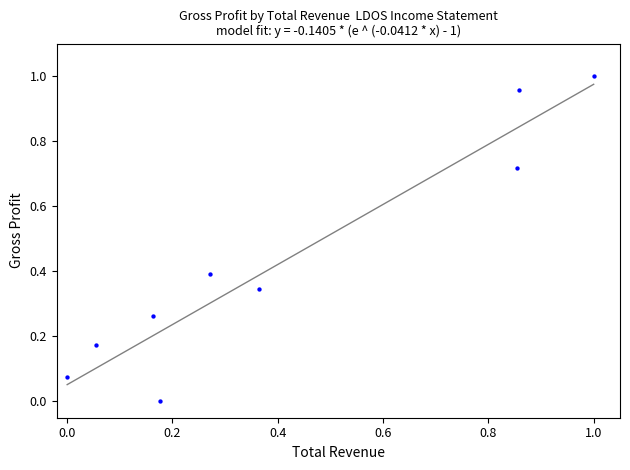

What is the average X value?

0.4